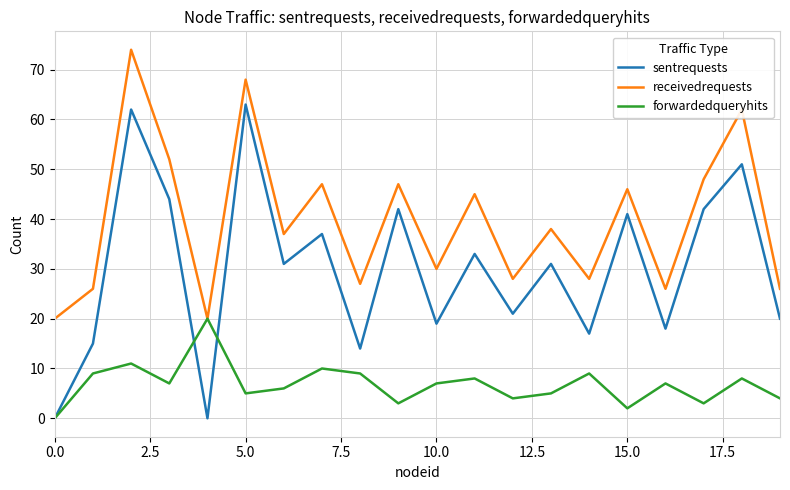

What is the minimum value for receivedrequests?

20